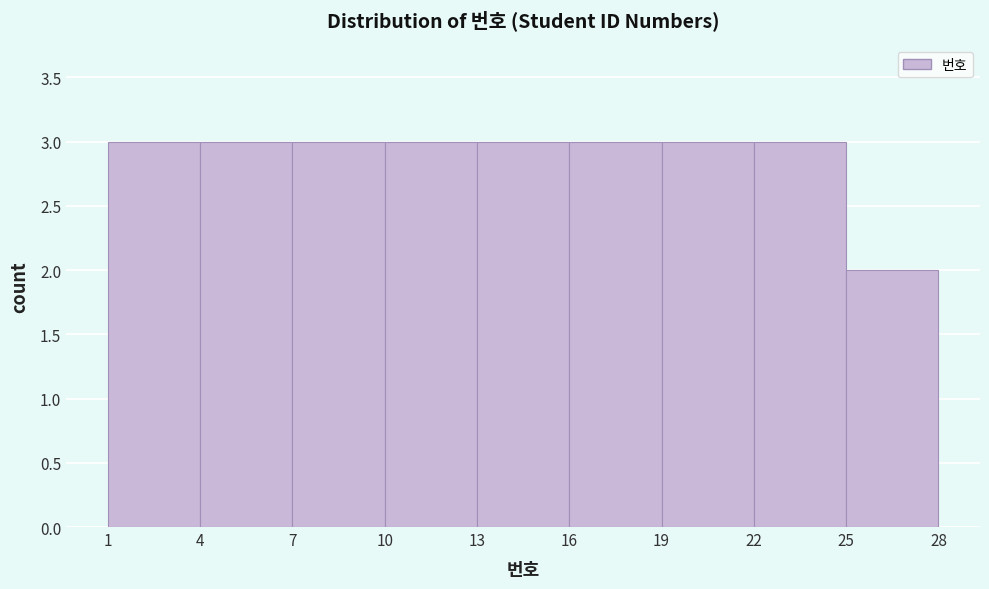

Reading left to right, list every bar in this chart as the range it spans on the x-axis followed by its height. The values are not printed on the chart, so give them approximately, as read against the axis.

1 to 4: 3
4 to 7: 3
7 to 10: 3
10 to 13: 3
13 to 16: 3
16 to 19: 3
19 to 22: 3
22 to 25: 3
25 to 28: 2